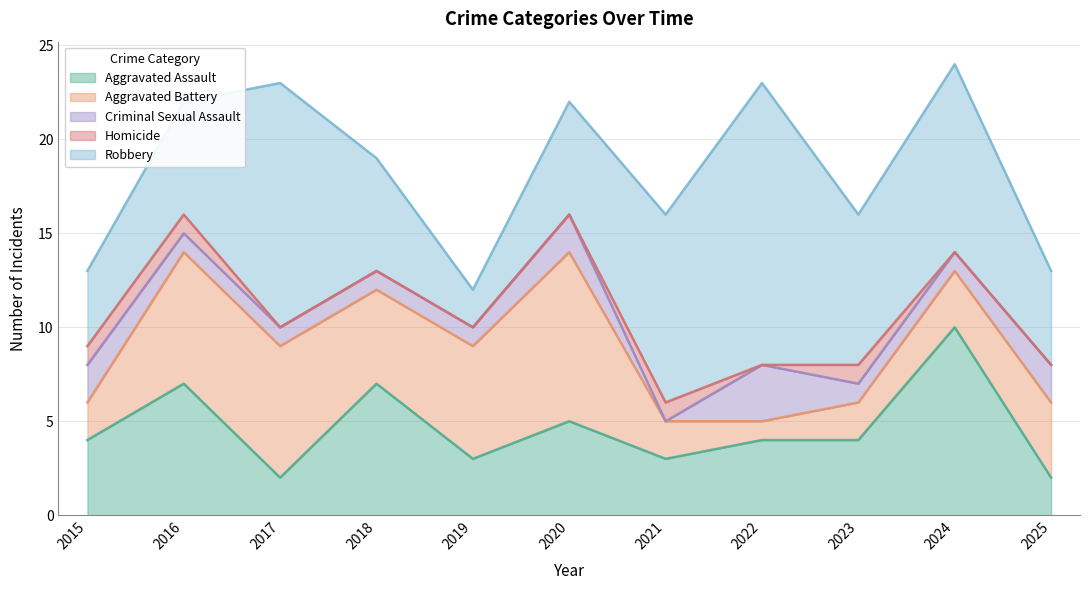

Reading left to right, extract all data points from this chart.

Aggravated Assault: 4	7	2	7	3	5	3	4	4	10	2
Aggravated Battery: 2	7	7	5	6	9	2	1	2	3	4
Criminal Sexual Assault: 2	1	1	1	1	2	0	3	1	1	2
Homicide: 1	1	0	0	0	0	1	0	1	0	0
Robbery: 4	6	13	6	2	6	10	15	8	10	5